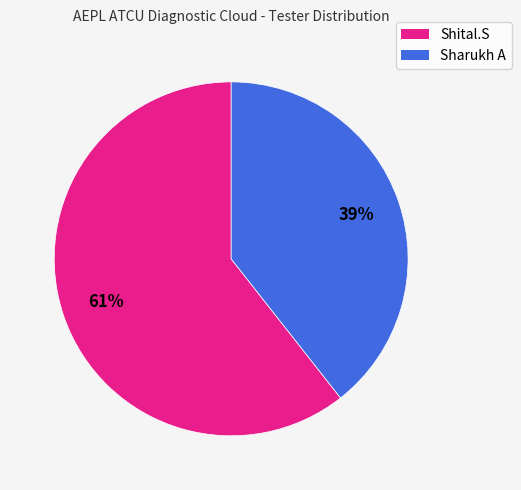

What is the smallest slice in the pie chart?

Sharukh A